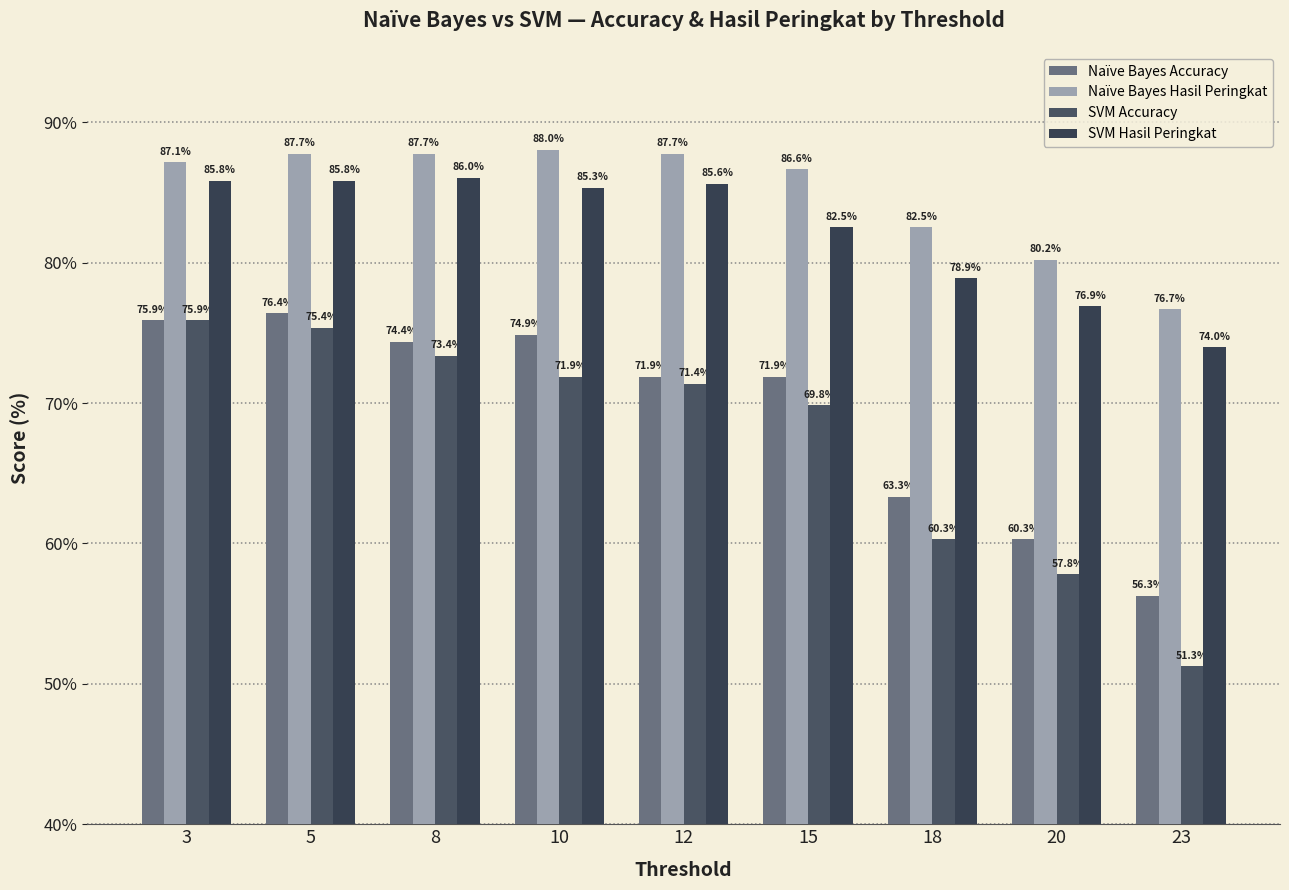

What is the sum of all SVM Hasil Peringkat values?

740.9